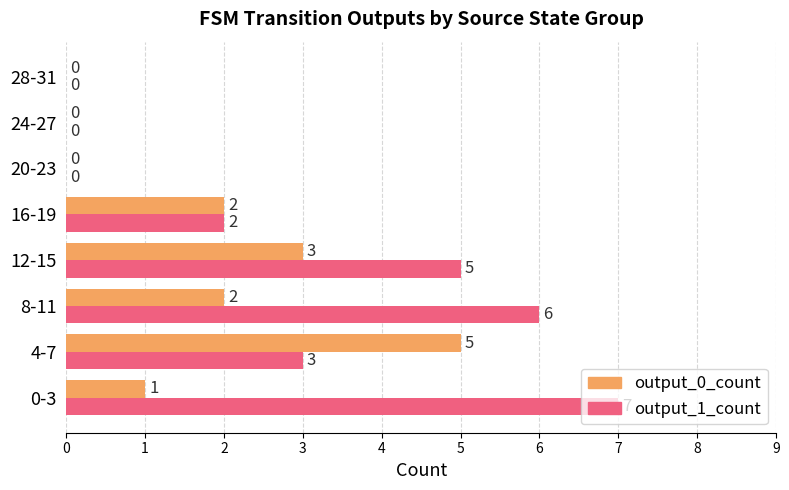

Which series has the largest total across all categories?

output_1_count